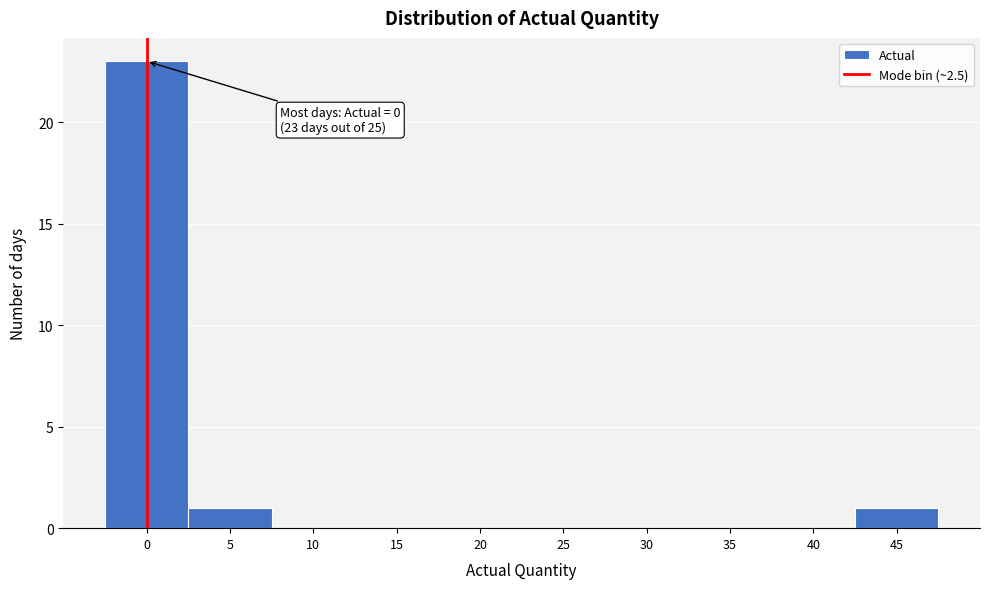

Reading left to right, transcribe all the data shown in this chart.

0=23	5=1	10=0	15=0	20=0	25=0	30=0	35=0	40=0	45=1